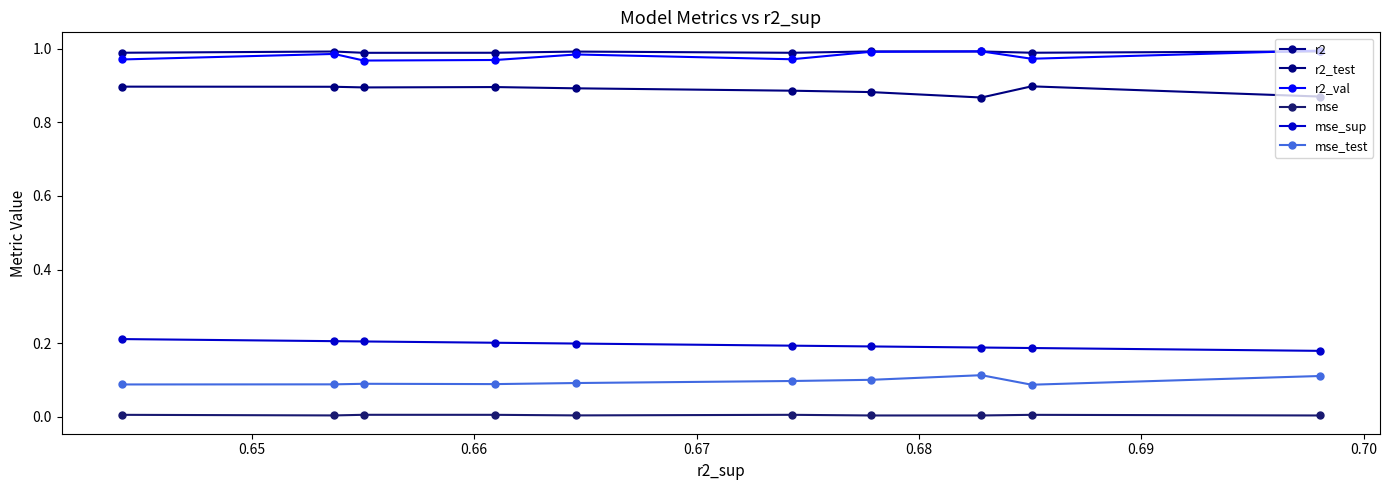

Reading left to right, list all the values displayed in this chart.

r2: 1.0	1.0	1.0	1.0	1.0	1.0	1.0	1.0	1.0	1.0
r2_test: 0.9	0.9	0.9	0.9	0.9	0.9	0.9	0.9	0.9	0.9
r2_val: 1.0	1.0	1.0	1.0	1.0	1.0	1.0	1.0	1.0	1.0
mse: 0.0	0.0	0.0	0.0	0.0	0.0	0.0	0.0	0.0	0.0
mse_sup: 0.2	0.2	0.2	0.2	0.2	0.2	0.2	0.2	0.2	0.2
mse_test: 0.1	0.1	0.1	0.1	0.1	0.1	0.1	0.1	0.1	0.1